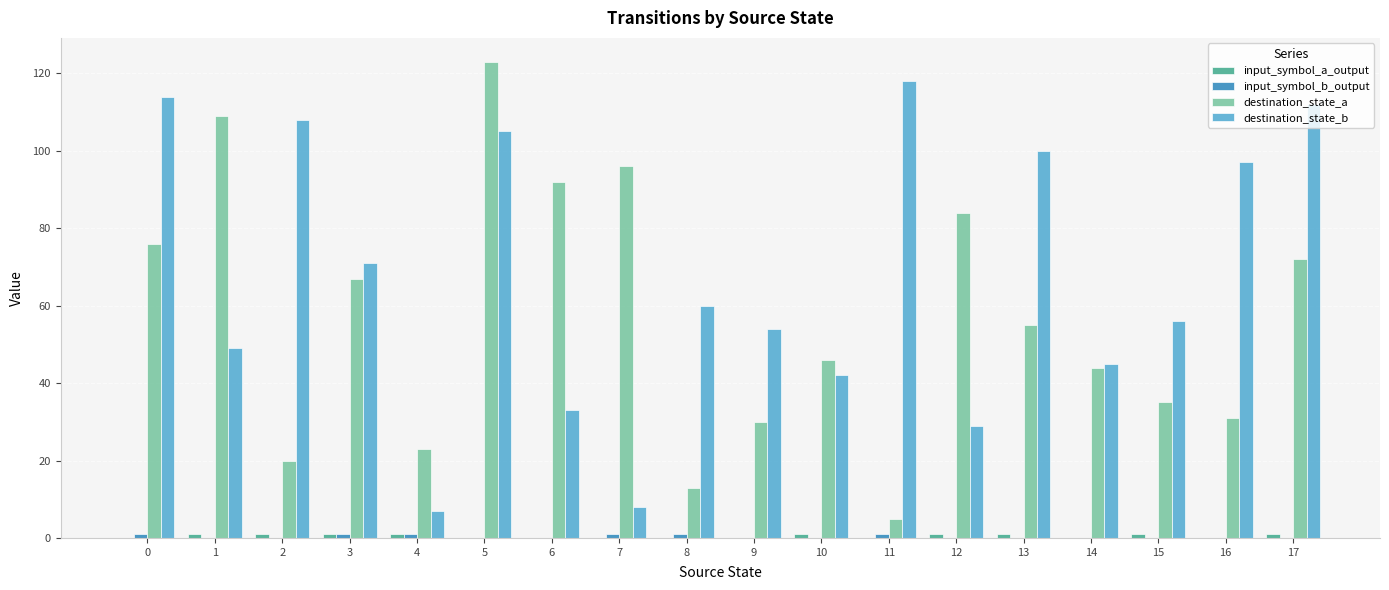

Which series changed the most between 8 and 11?

destination_state_b